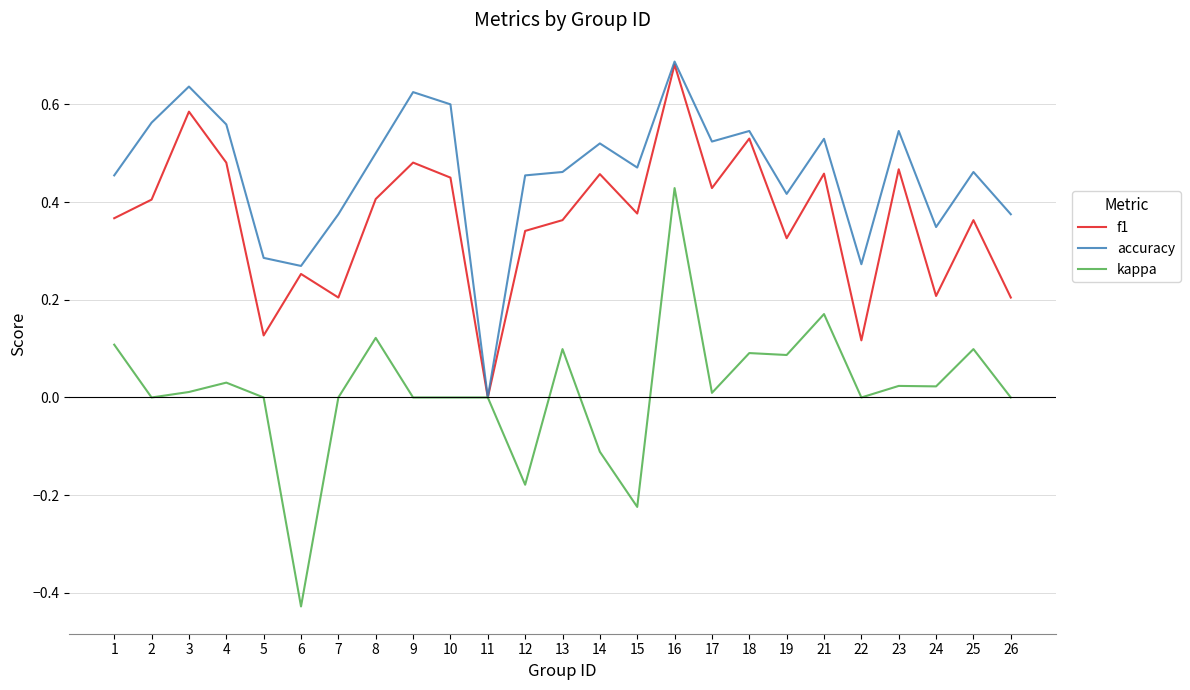

Does the chart have visible grid lines?

Yes